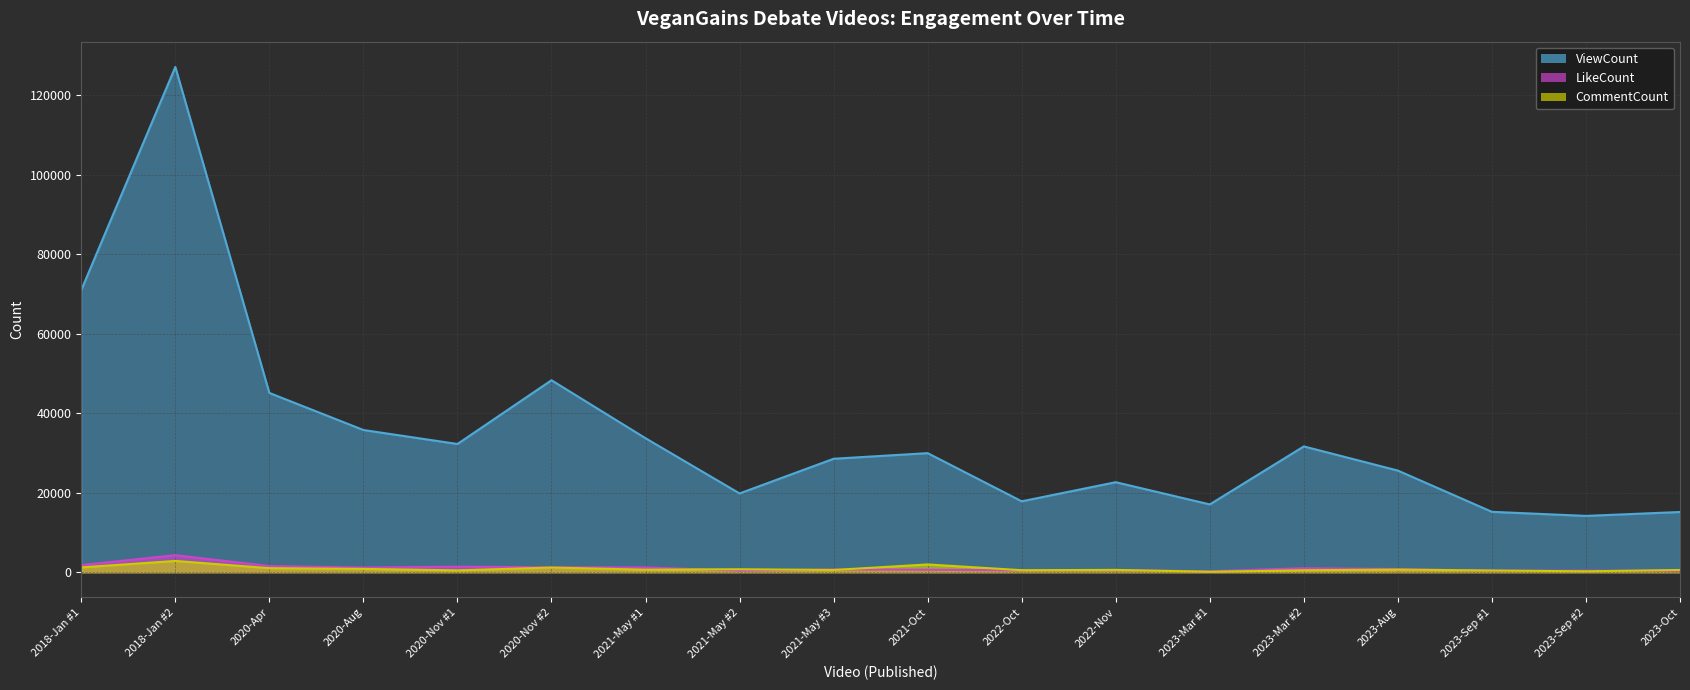

What position from the right is 2023-Sep #1?

3